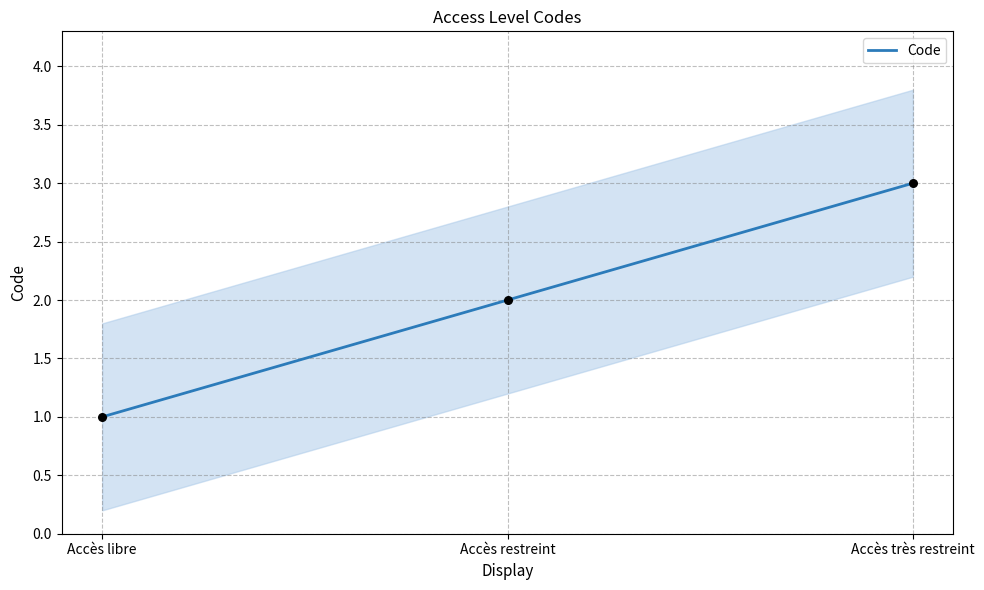

What is the change in value from Accès libre to Accès restreint?

+1